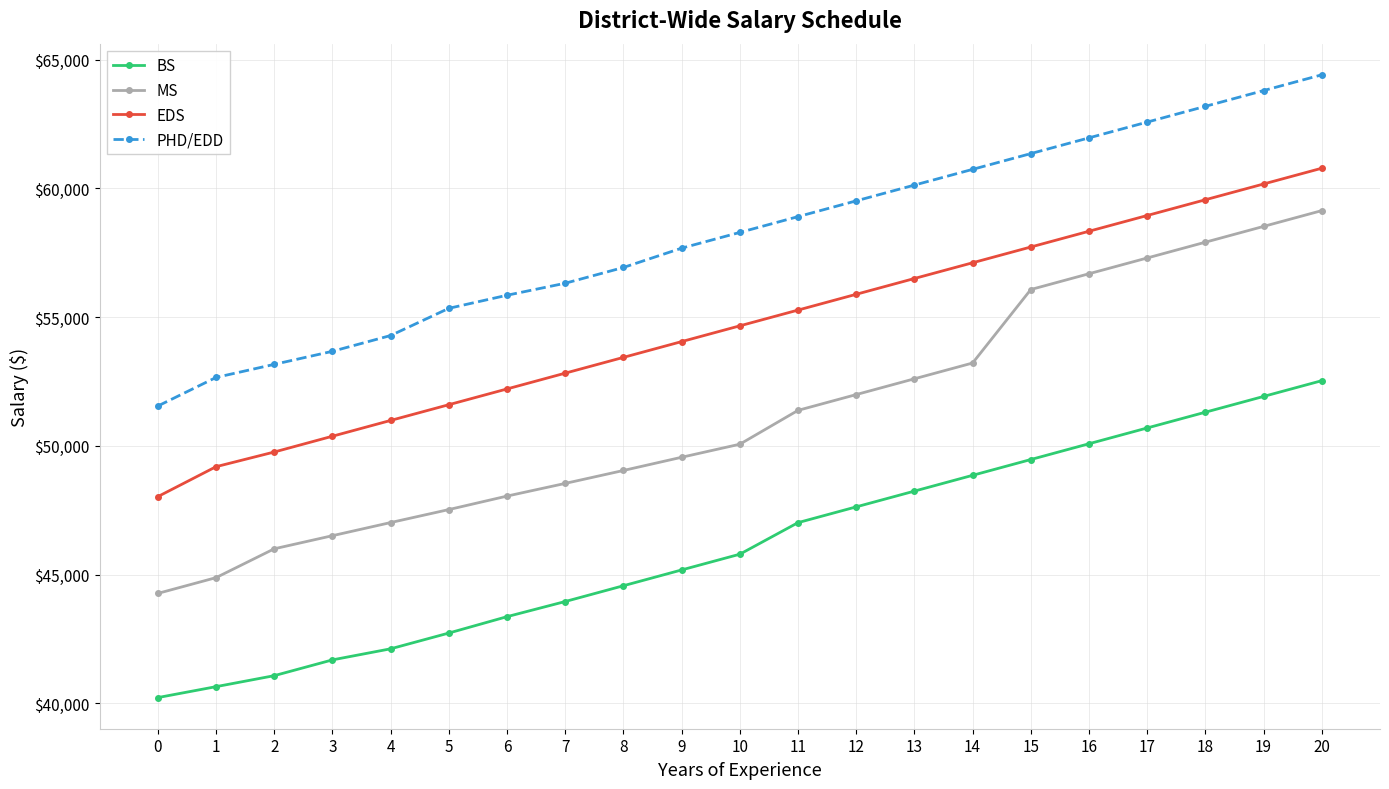

What are all the series names shown in the legend?

BS, MS, EDS, PHD/EDD